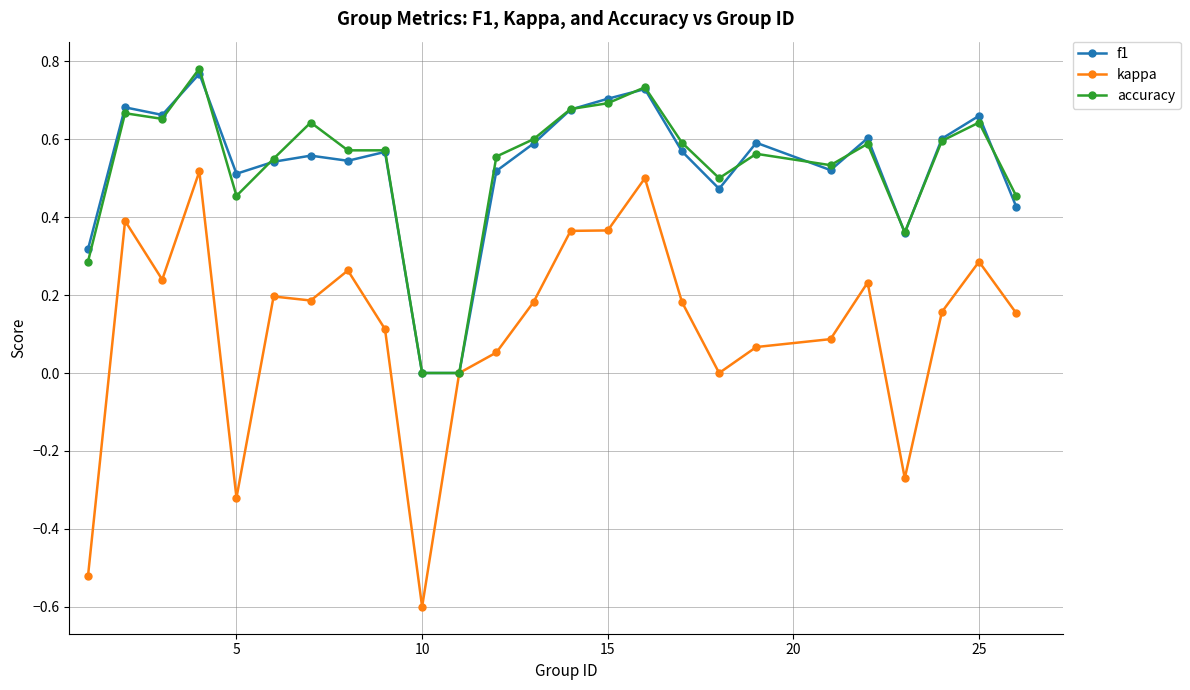

Which series has the widest spread of values?

kappa